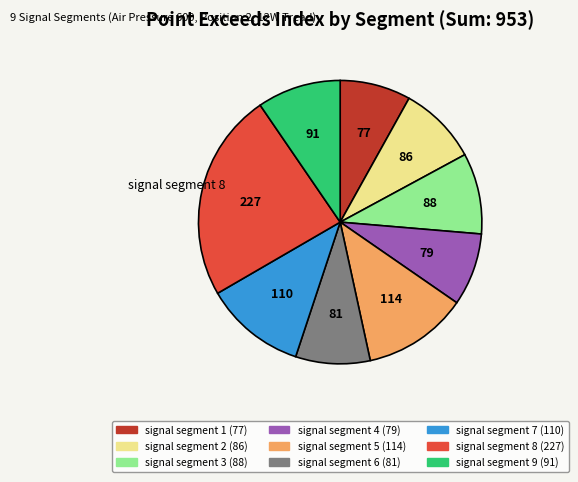

Is there any slice that represents more than half of the pie?

No